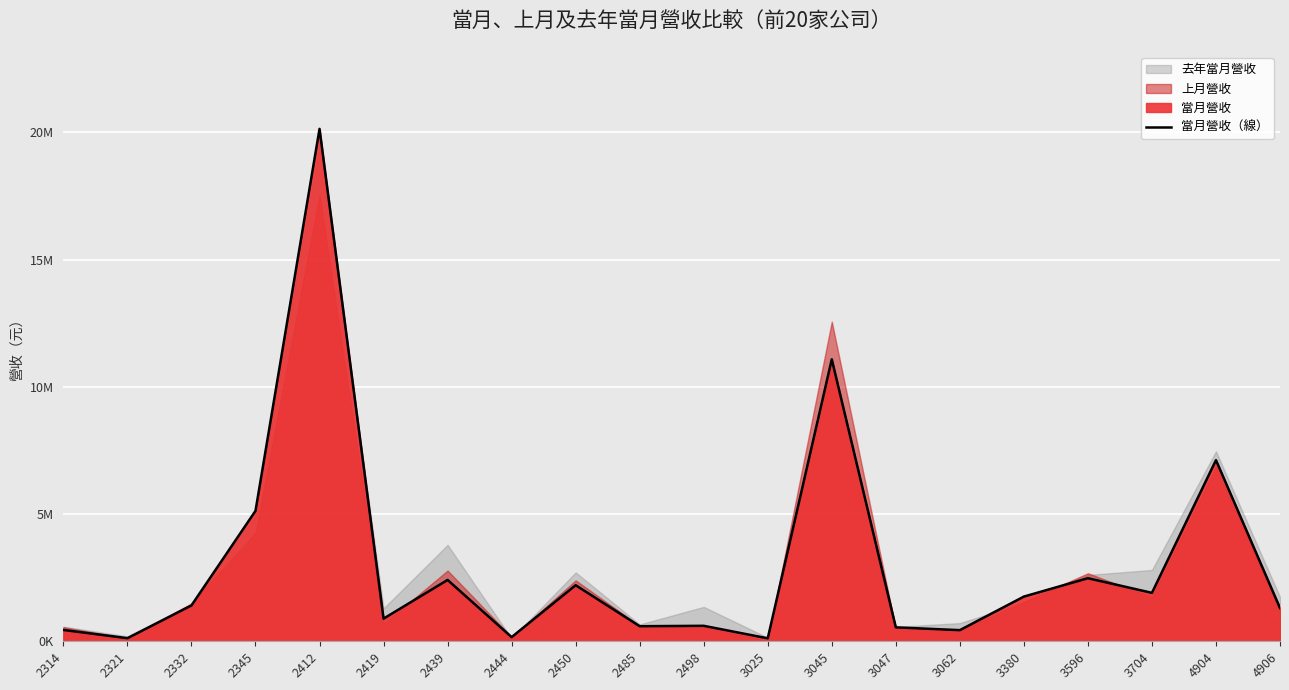

Which label corresponds to the largest value in the chart?

2412